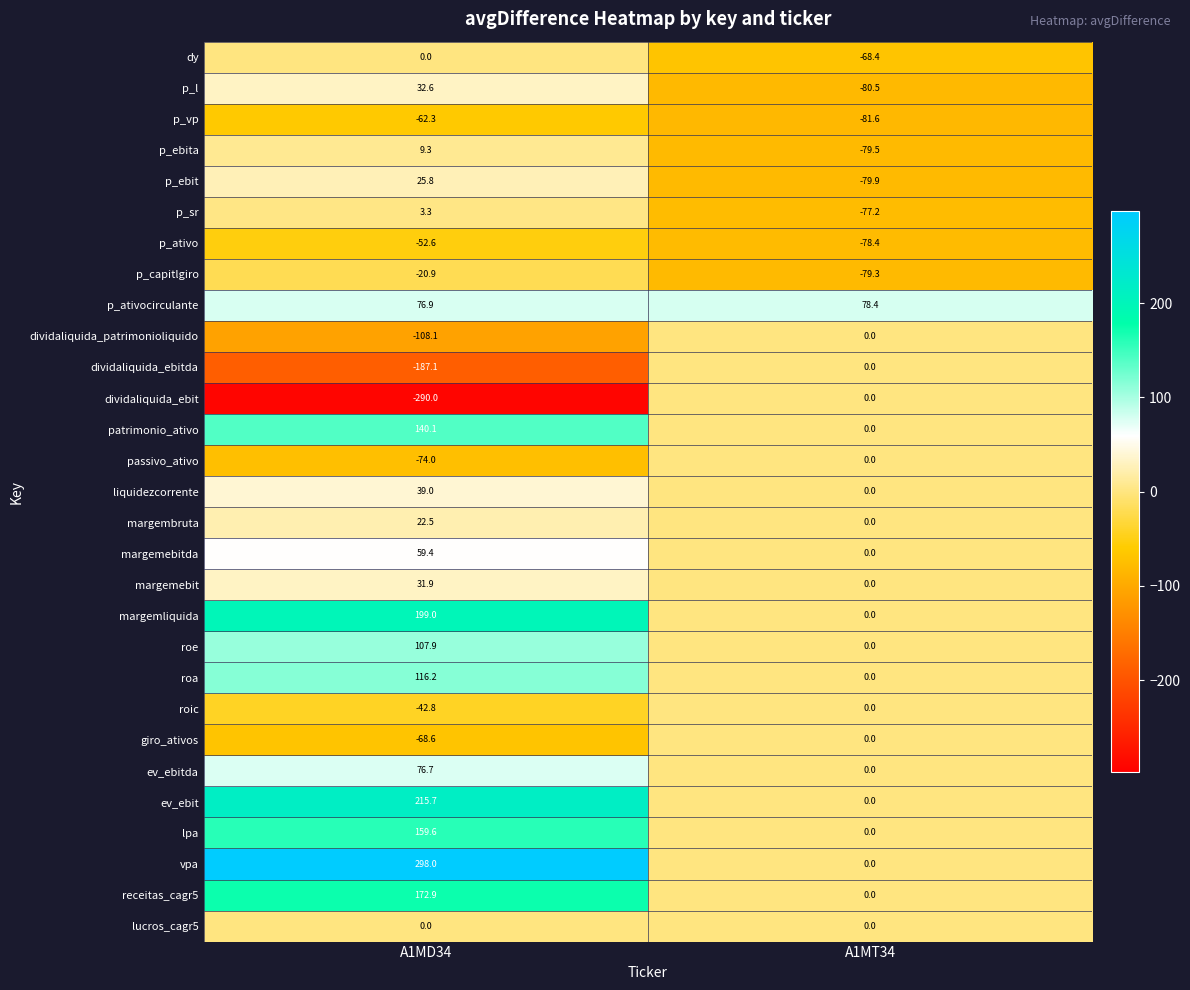

What is the approximate value of giro_ativos at A1MD34?

-68.6